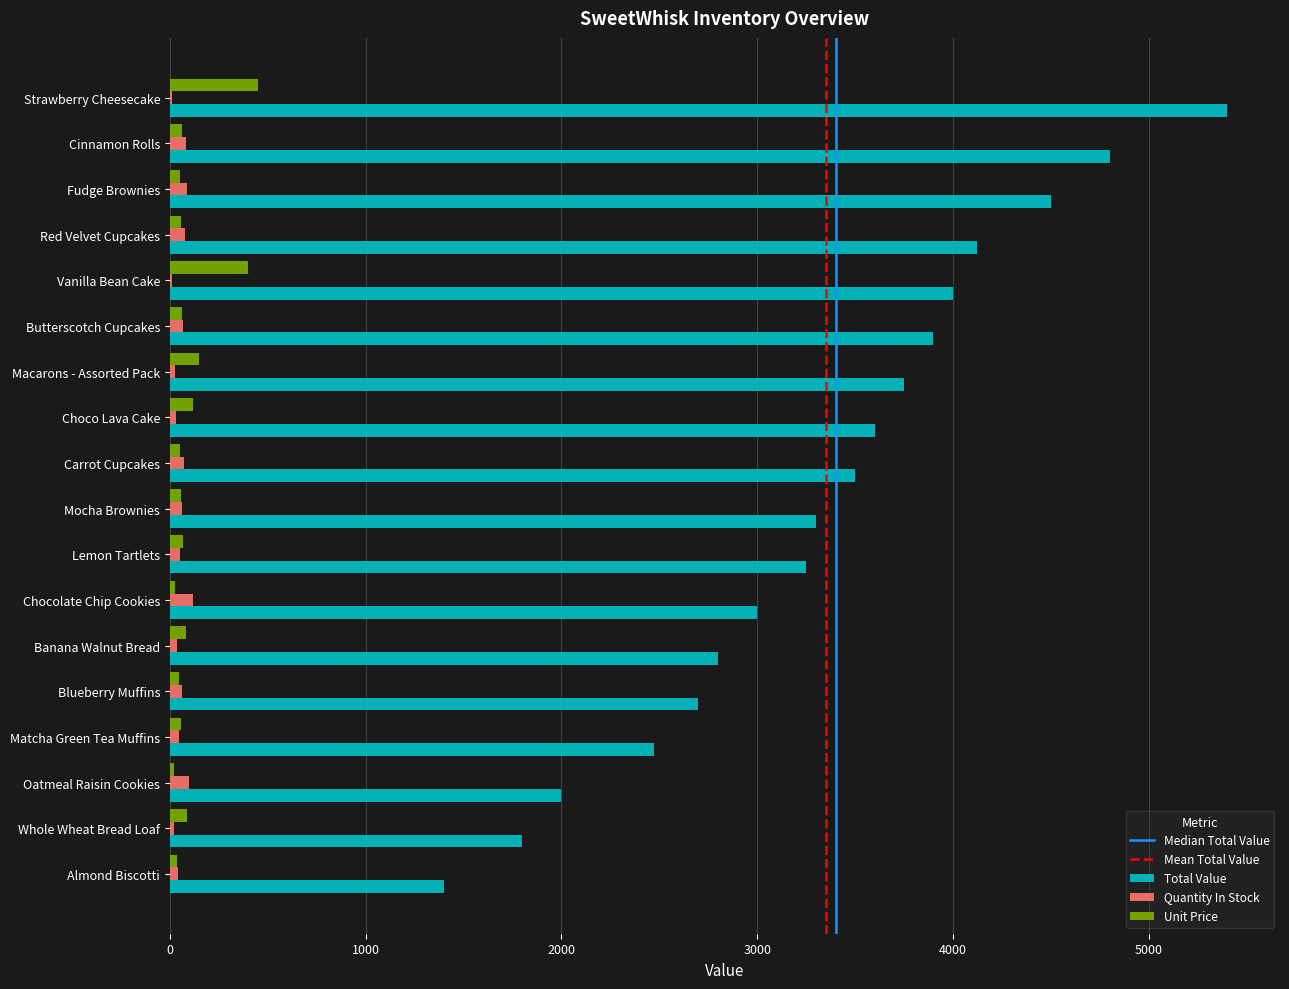

Between Chocolate Chip Cookies and Strawberry Cheesecake, which series saw the biggest shift?

Total Value